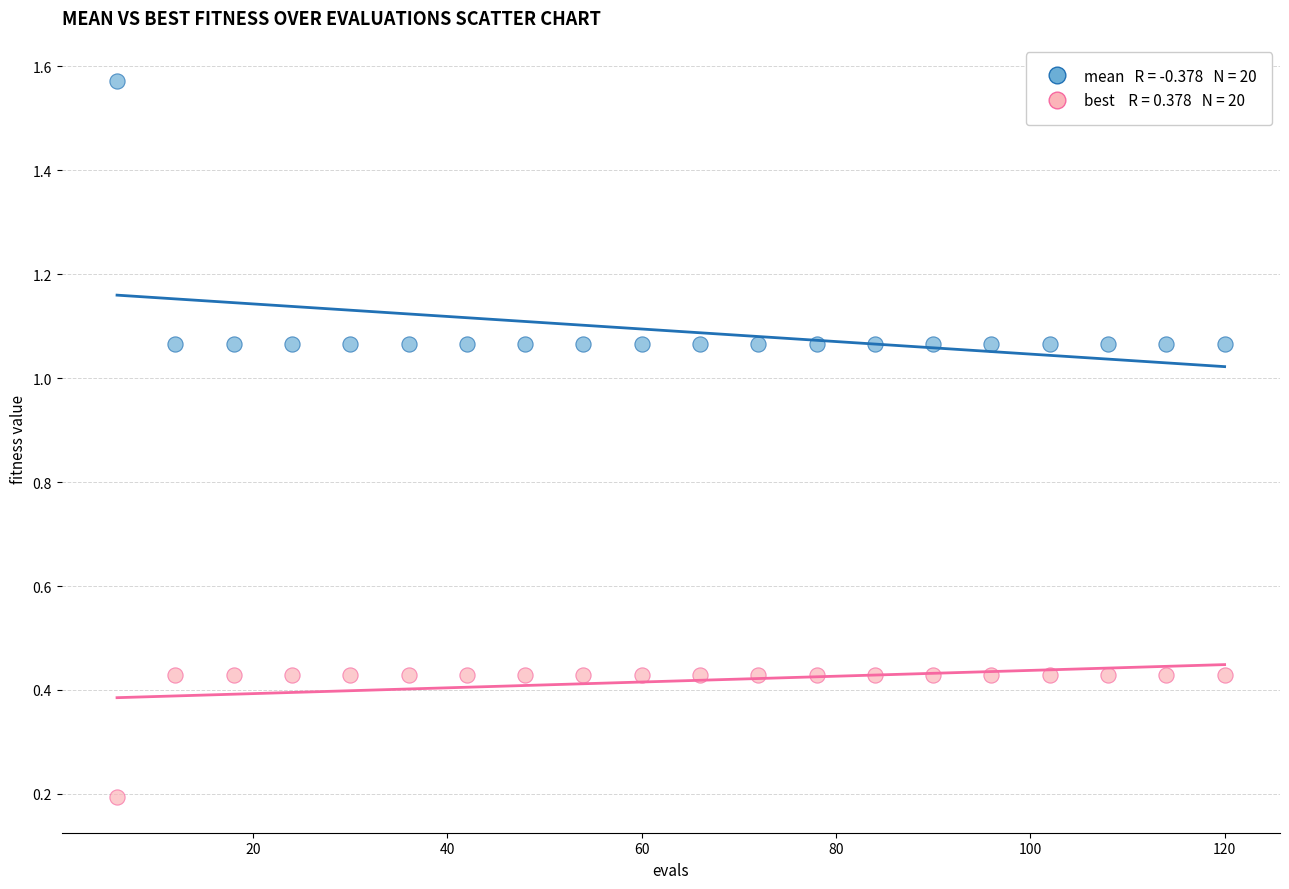

Across all data points, what is the range of X values (max minus min)?

114.0